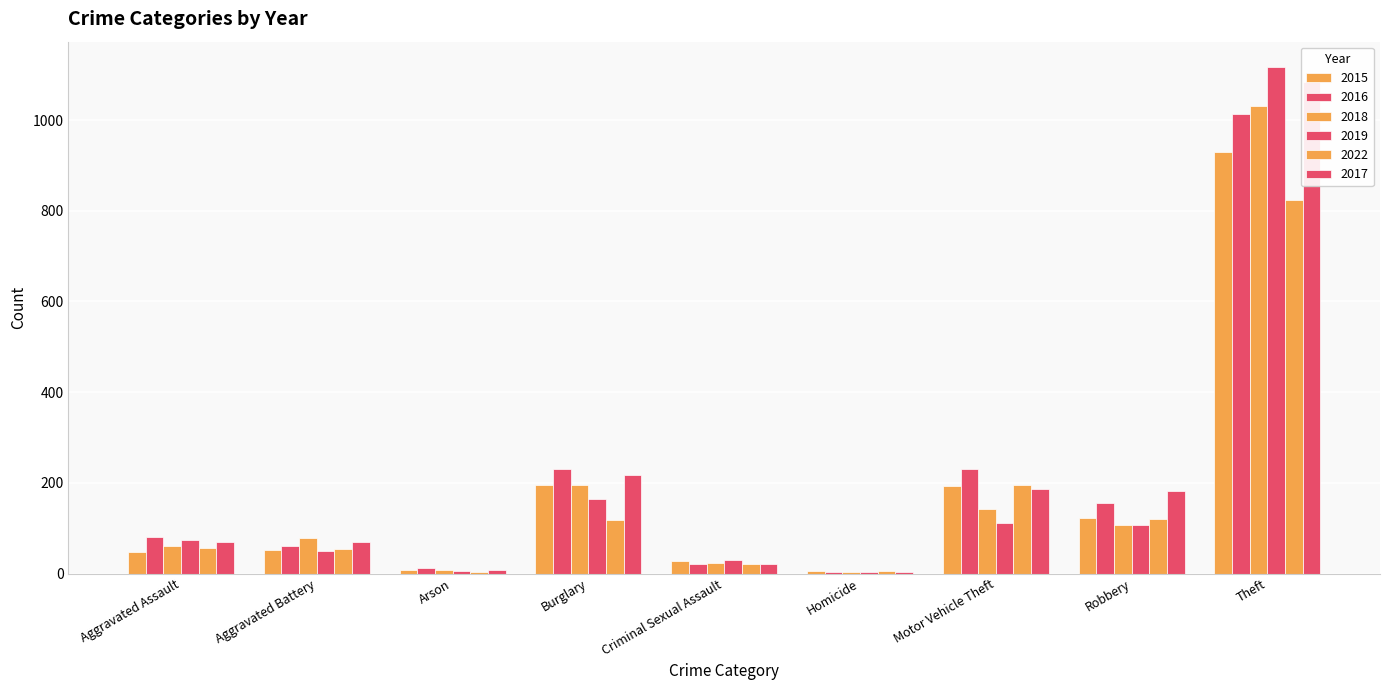

At which category is the sum across all series the highest?

Theft